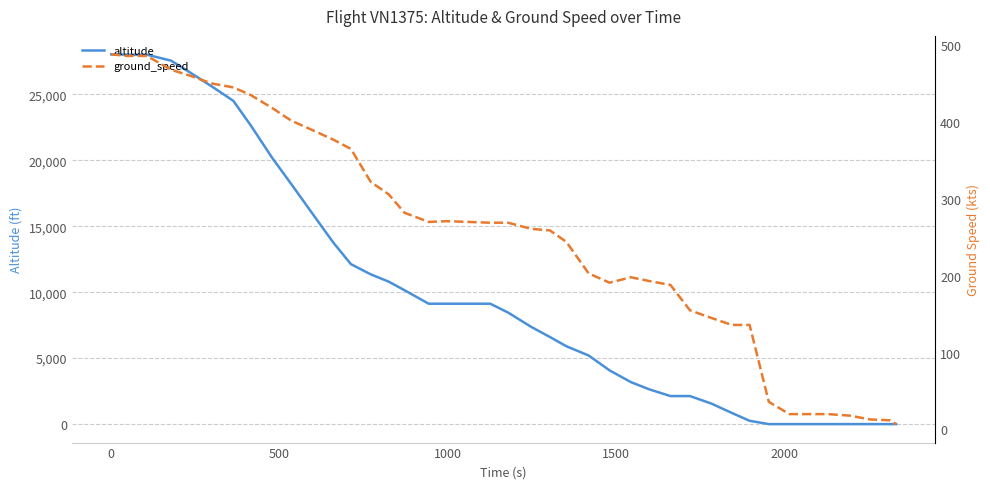

What is the maximum value for altitude?

28025